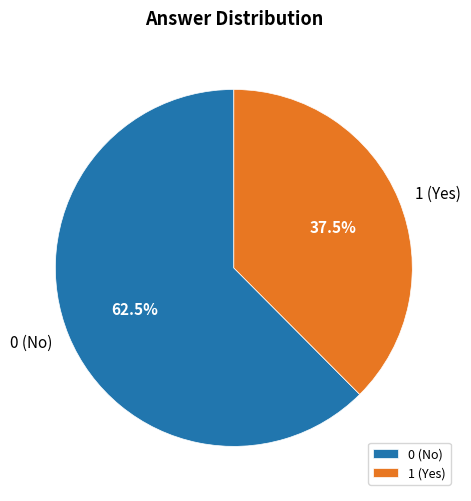

Is the sum of 0 and 1 greater than half?

Yes